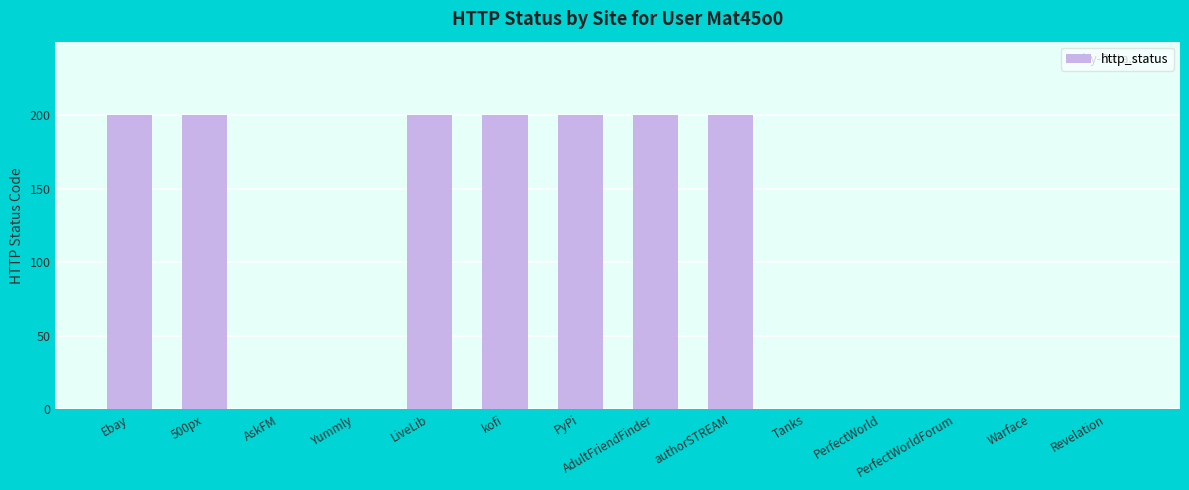

Is it true that the value at PyPi is 200?

True